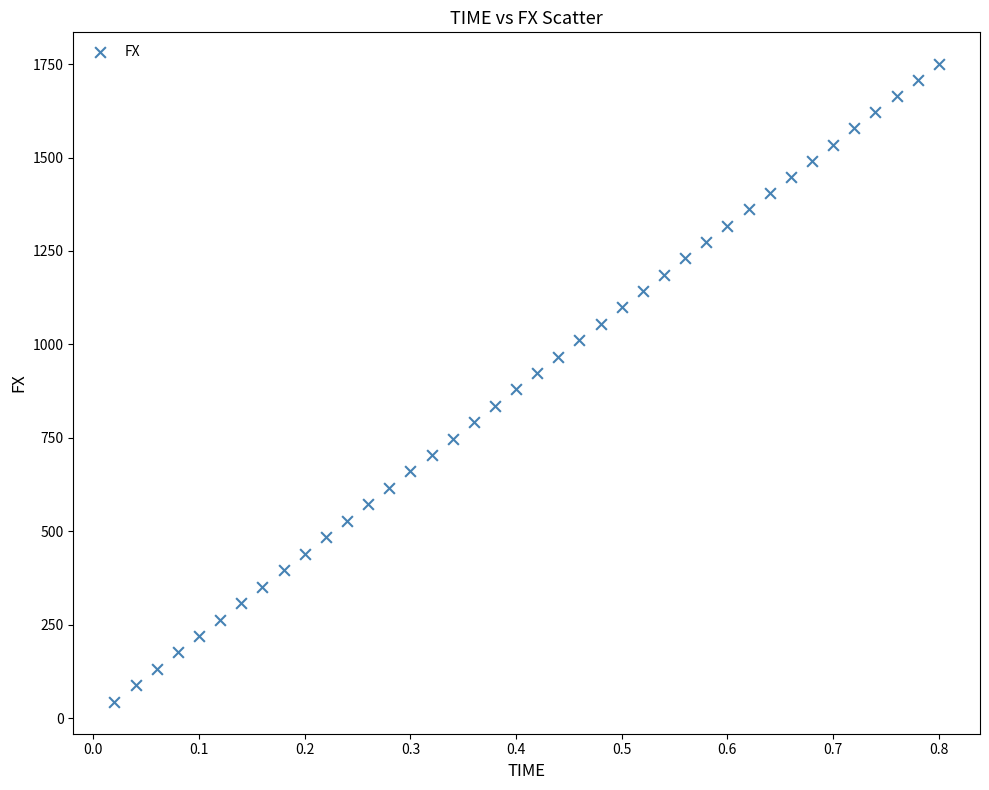

What is the range of Y values (max minus min)?

1705.5